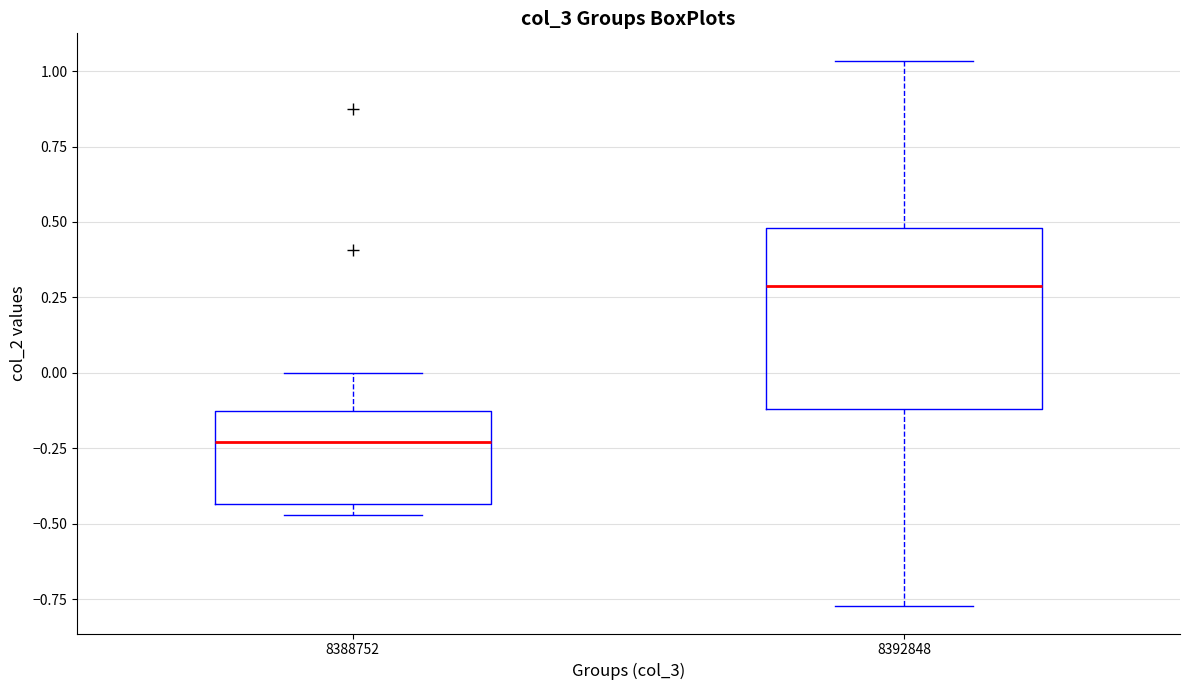

Where is the lower edge of the box at x = 8392848 on the y-axis? The values are not printed on the chart, so give them approximately, as read against the axis.

-0.10